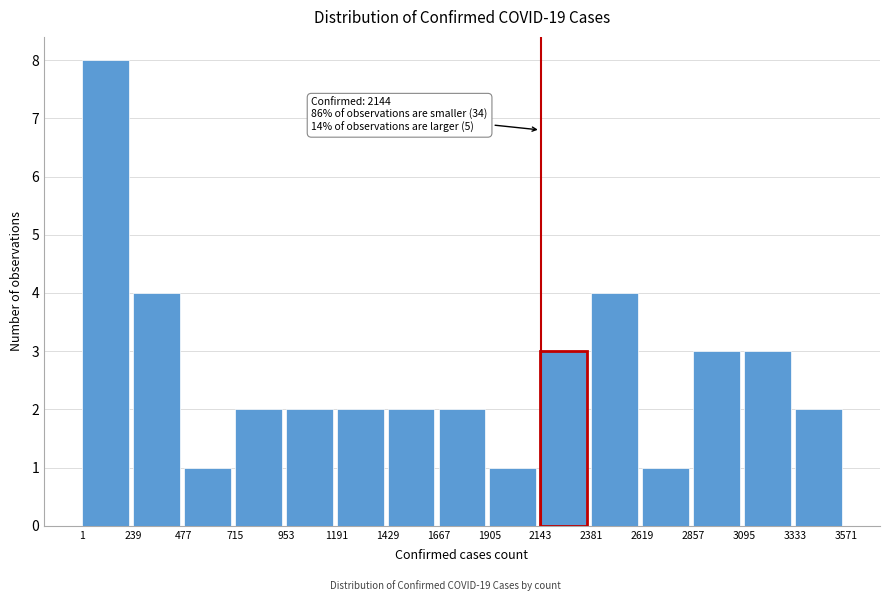

Over which range of the x-axis is the bar tallest?

1 to 239